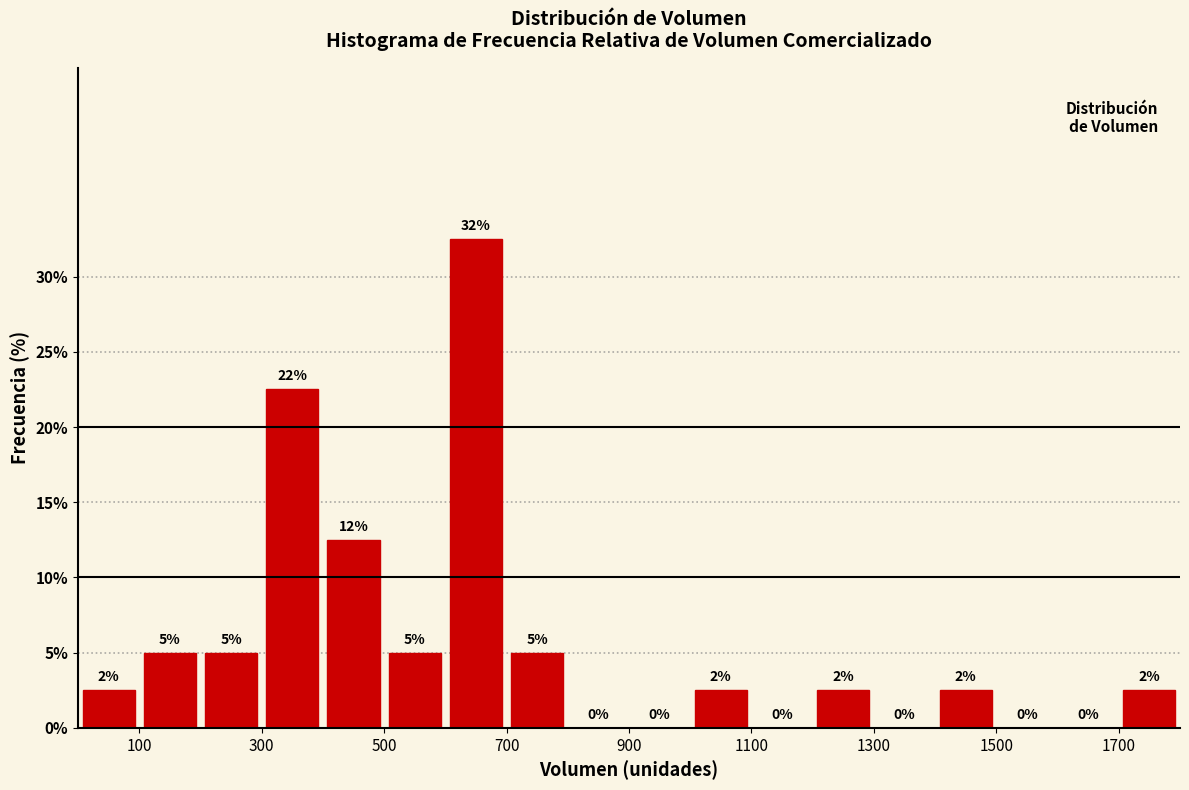

Which range on the x-axis has the tallest bar?

600 to 700